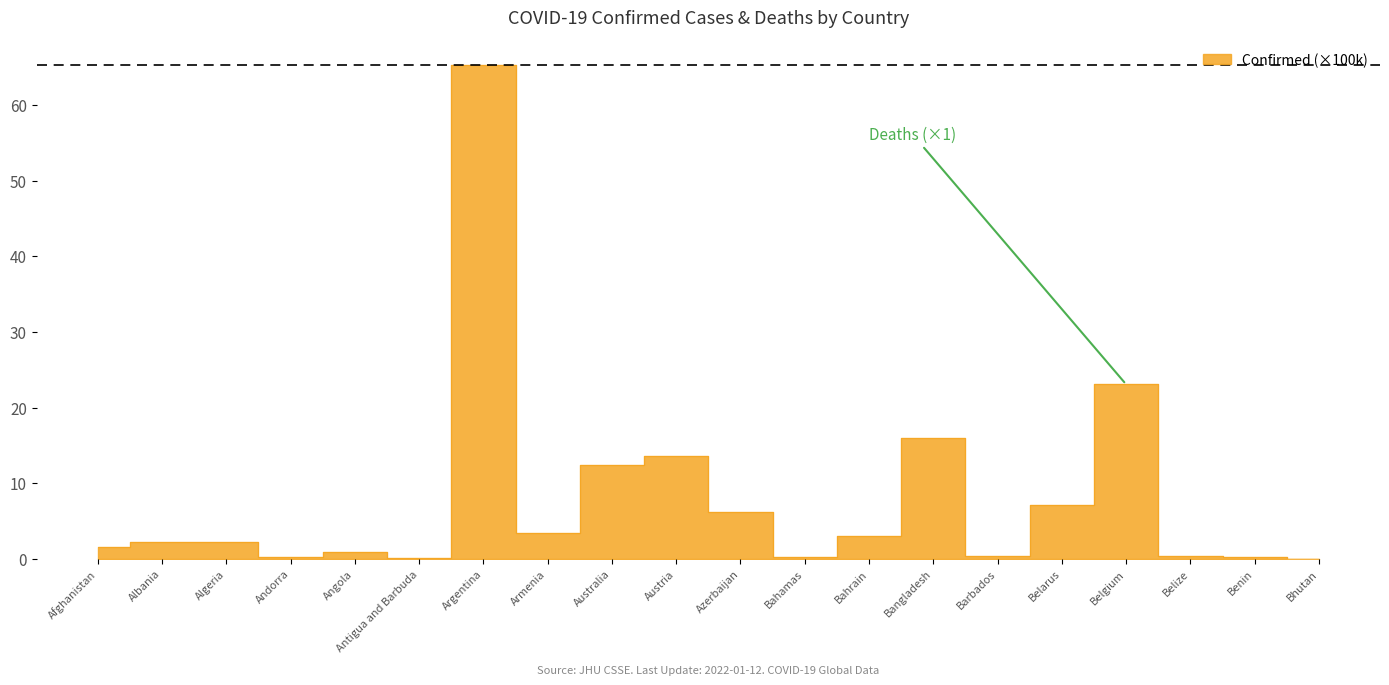

Read the value at Albania.

2.2